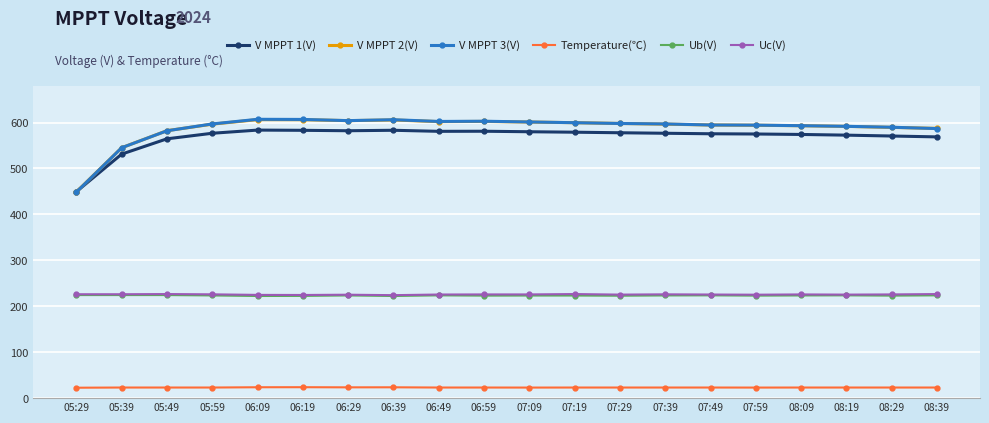

What is the maximum value shown in the chart?

607.1